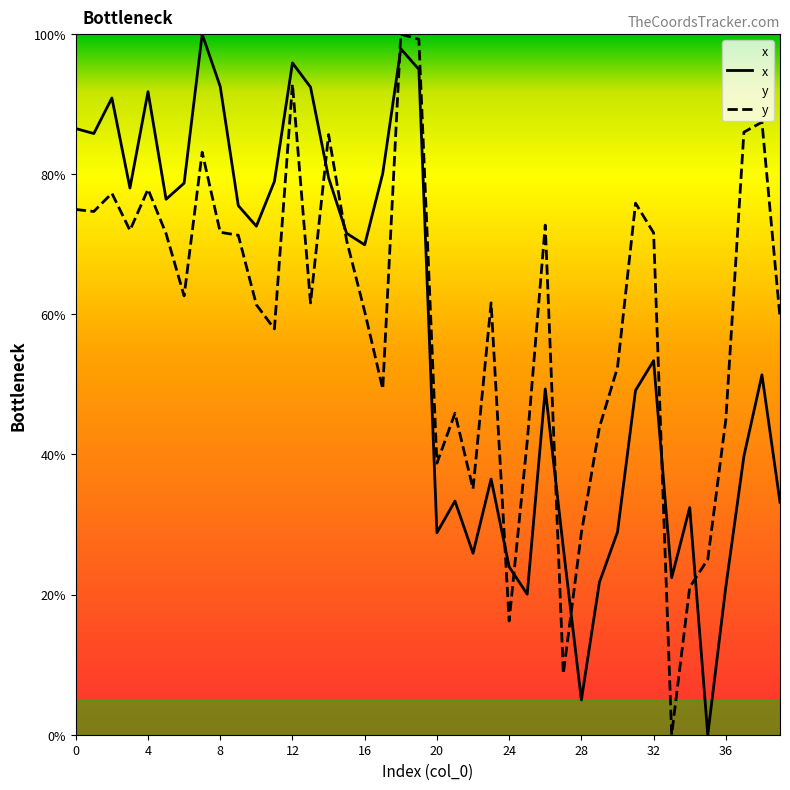

At how many categories does at least one series exceed 37?

33